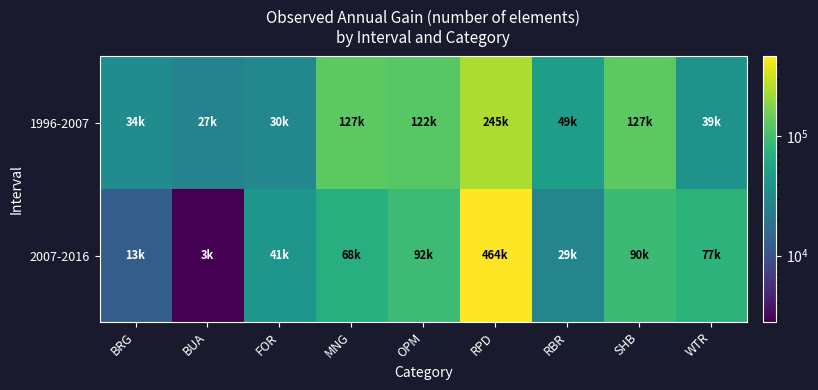

Between RPD and RBR, which series saw the biggest shift?

2007-2016